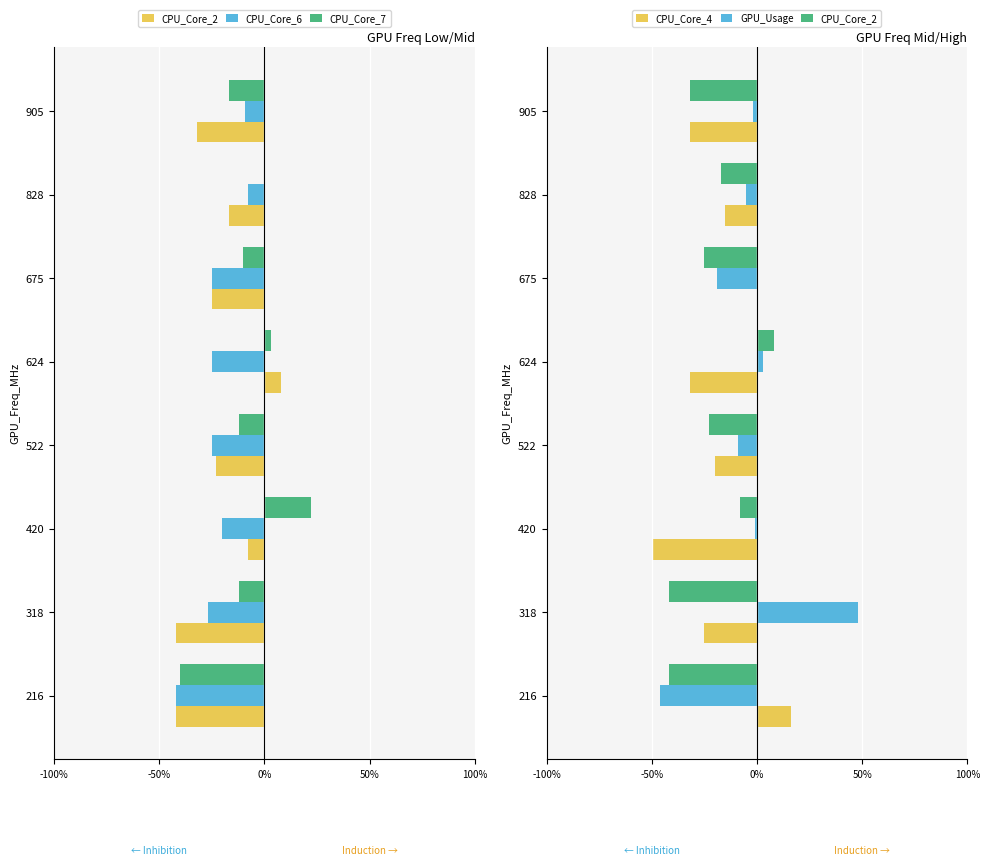

What position from the right is 7?

1